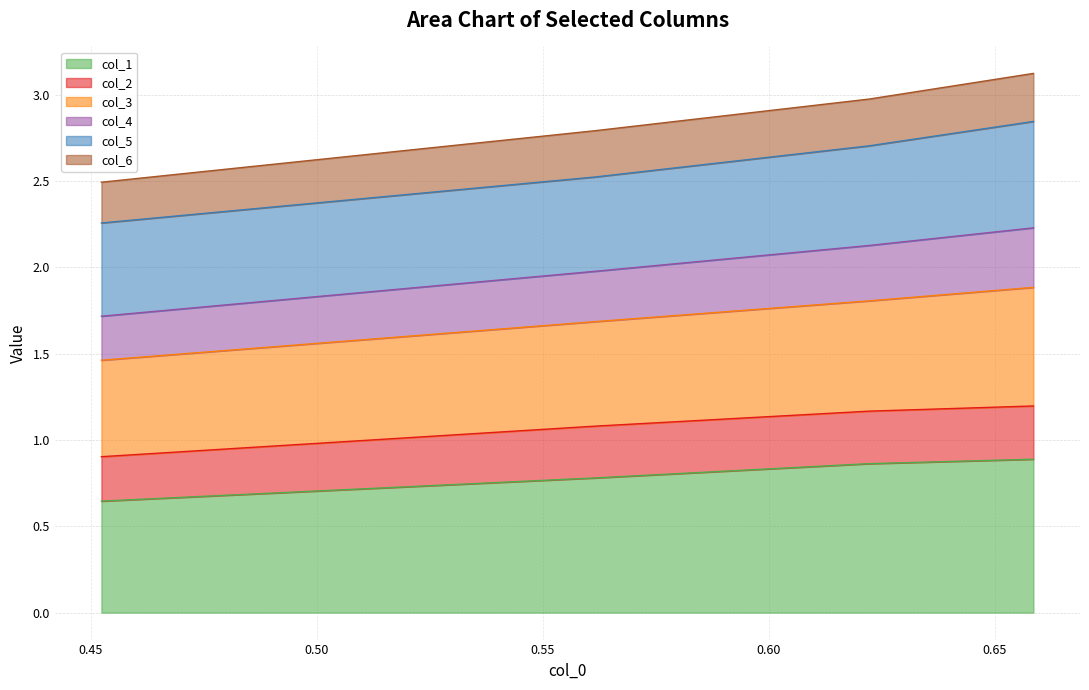

The col_1 series shows 0.2 at 0.658578856. True or false?

False